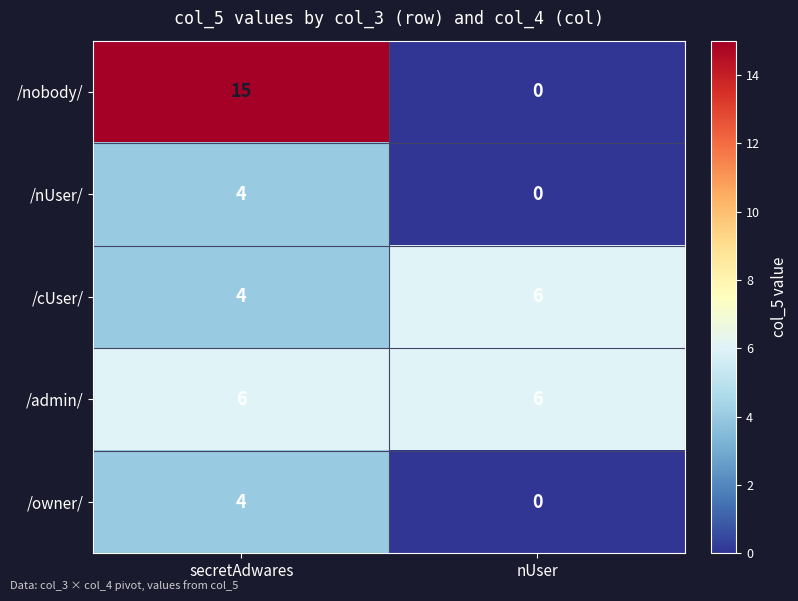

Reading left to right, what are all the values shown in this chart?

/nobody/: 15	0
/nUser/: 4	0
/cUser/: 4	6
/admin/: 6	6
/owner/: 4	0